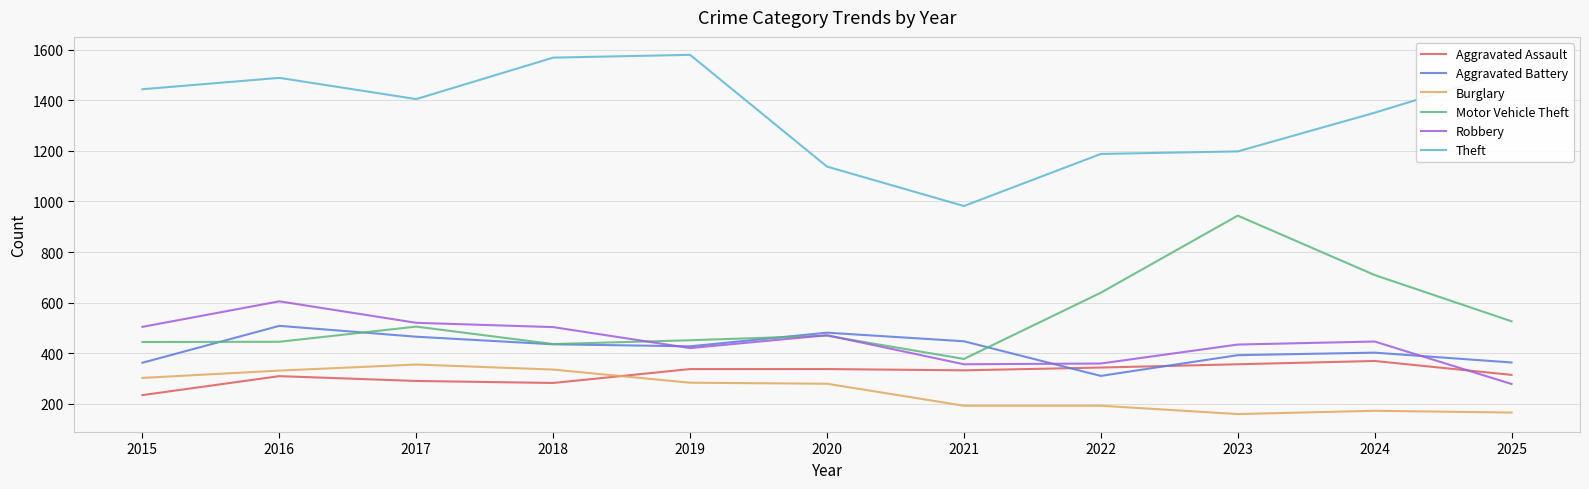

Does the chart have visible grid lines?

Yes